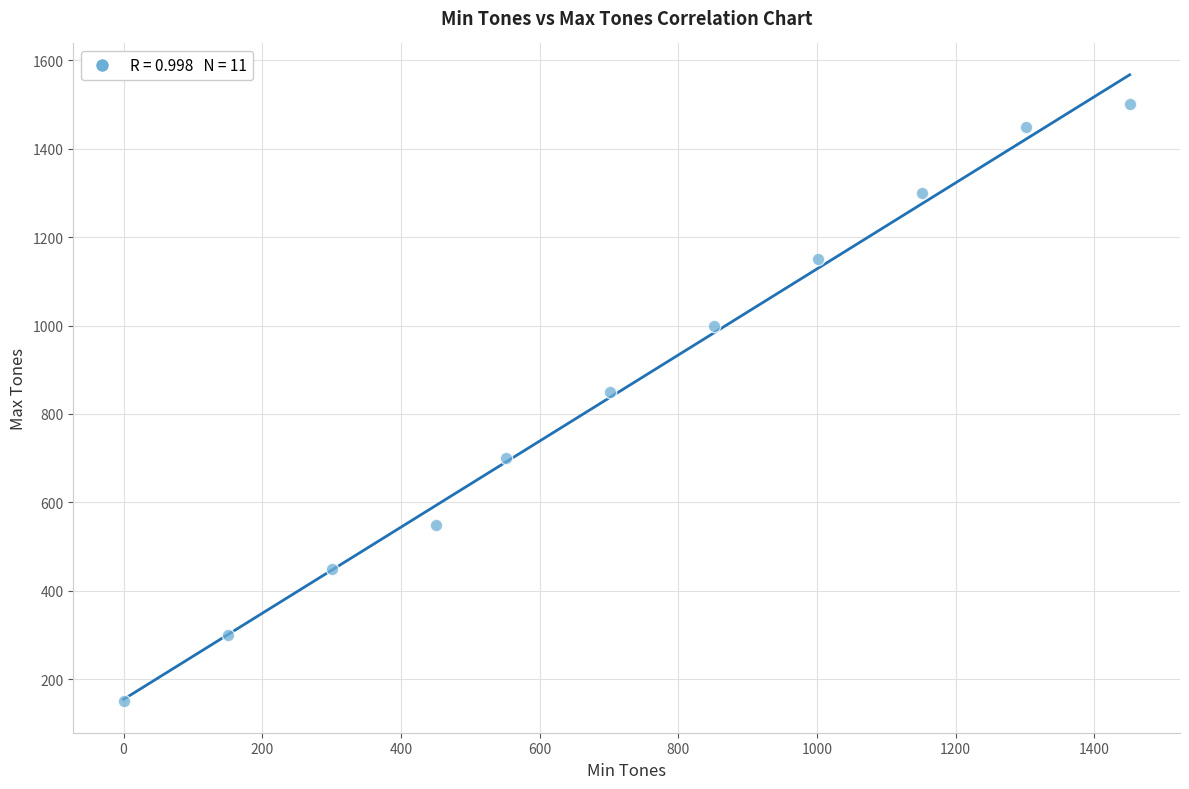

What is the range of Y values (max minus min)?

1350